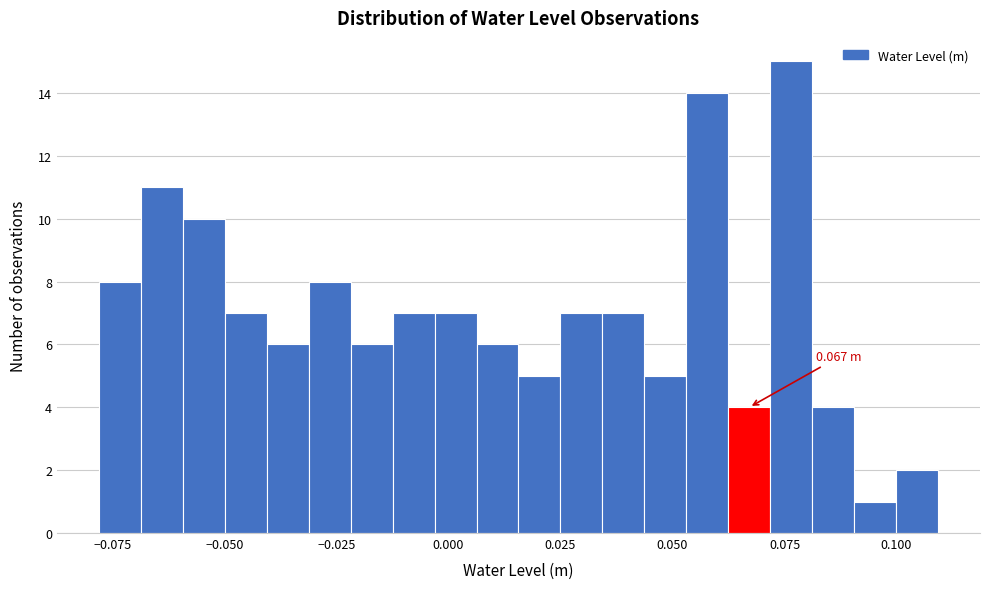

Around what value on the x-axis is the tallest bar? Give the approximate position of its centre, as read against the axis.

0.075